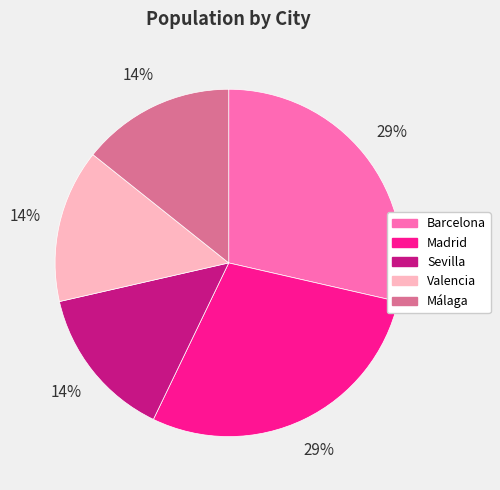

Between Valencia and Barcelona, which is larger?

Barcelona